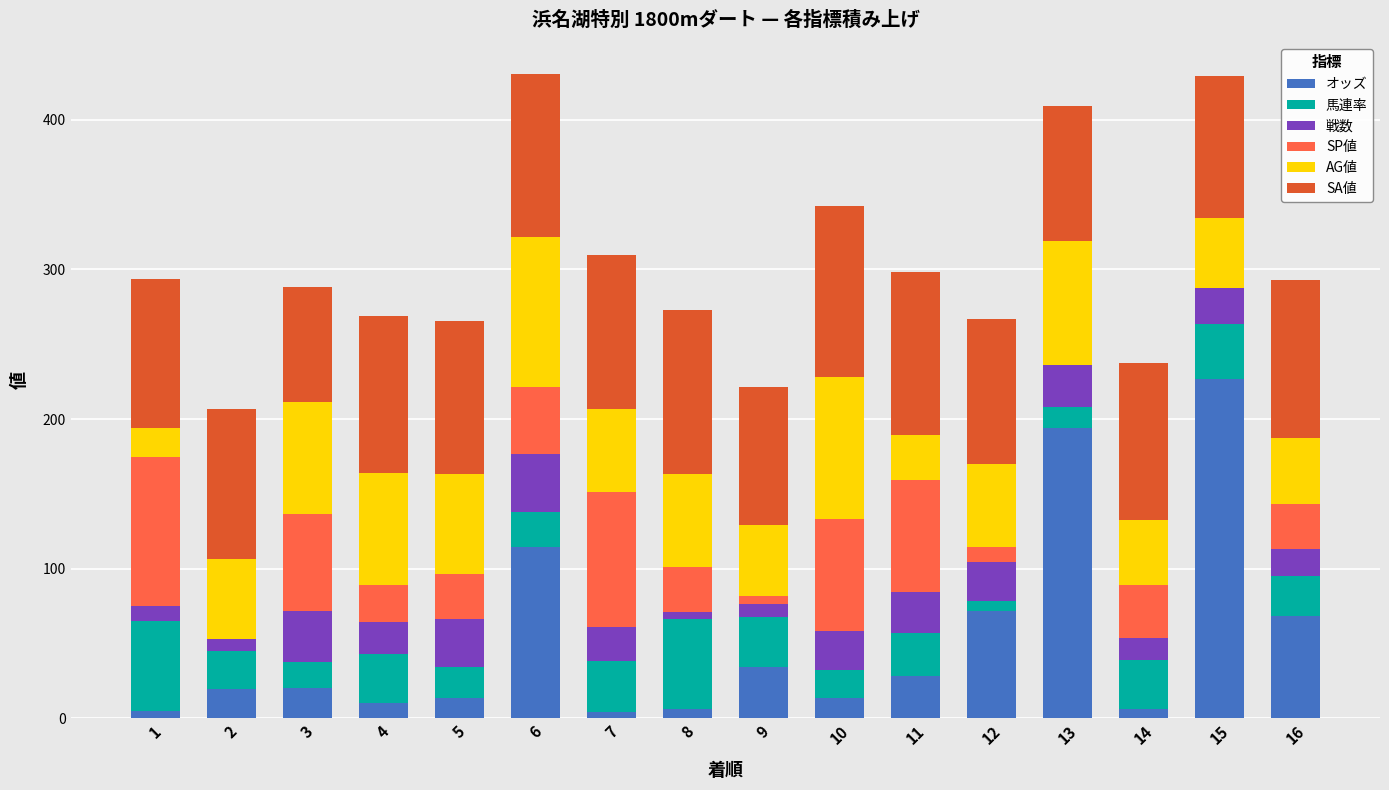

What is the maximum value for オッズ?

226.5